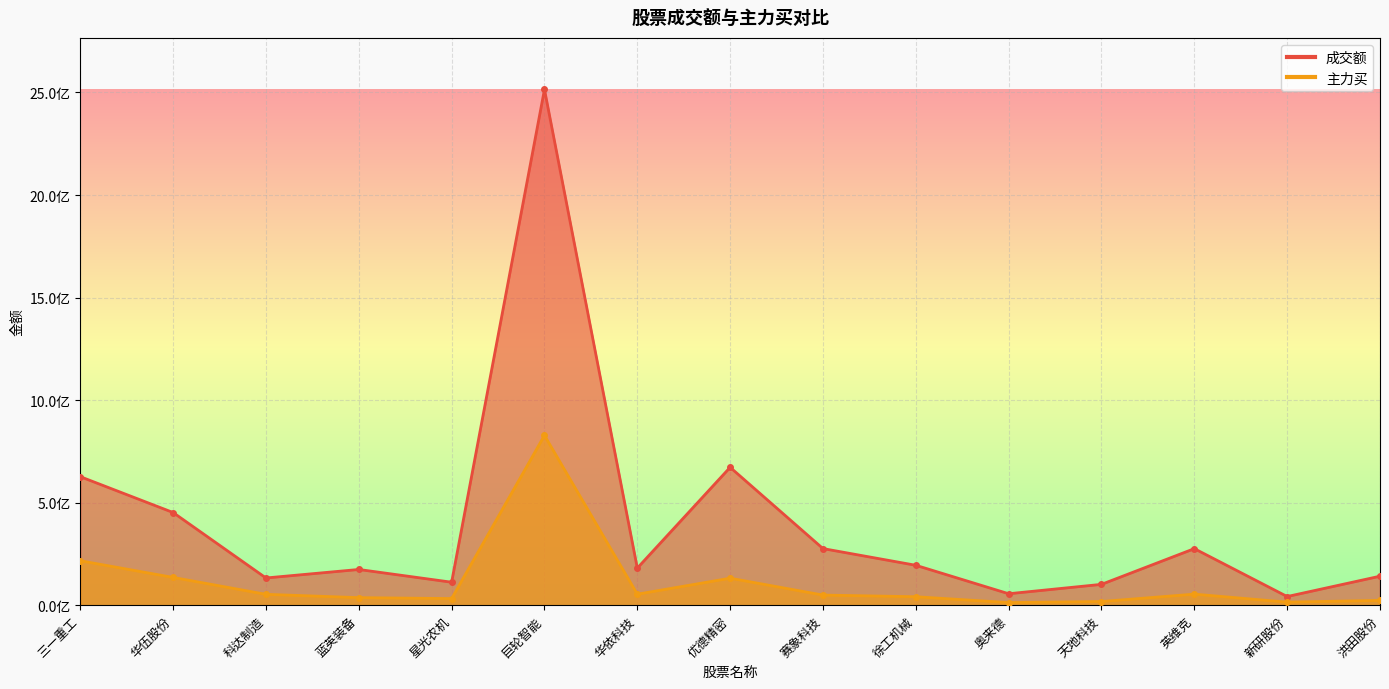

Count the number of data series in this chart.

2